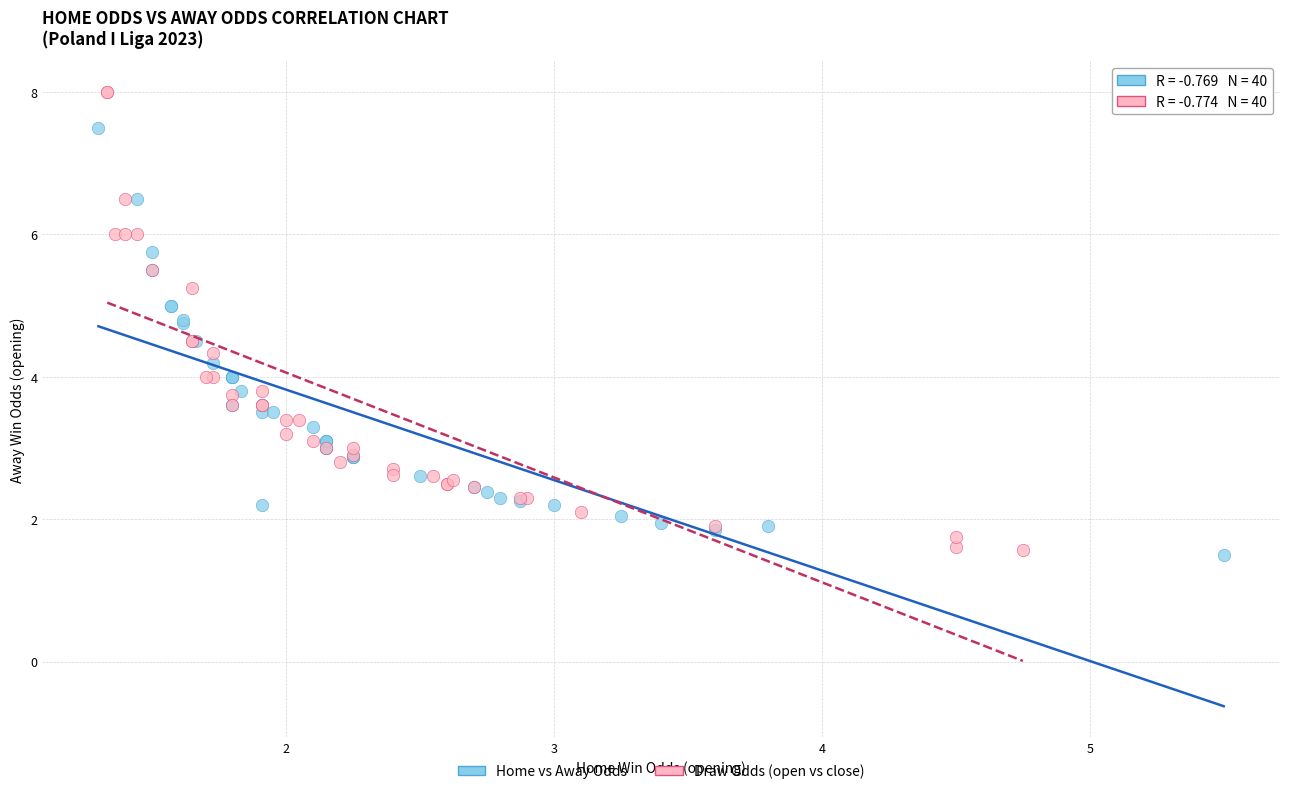

Which series contains the highest Y value?

Draw Odds (open vs close)